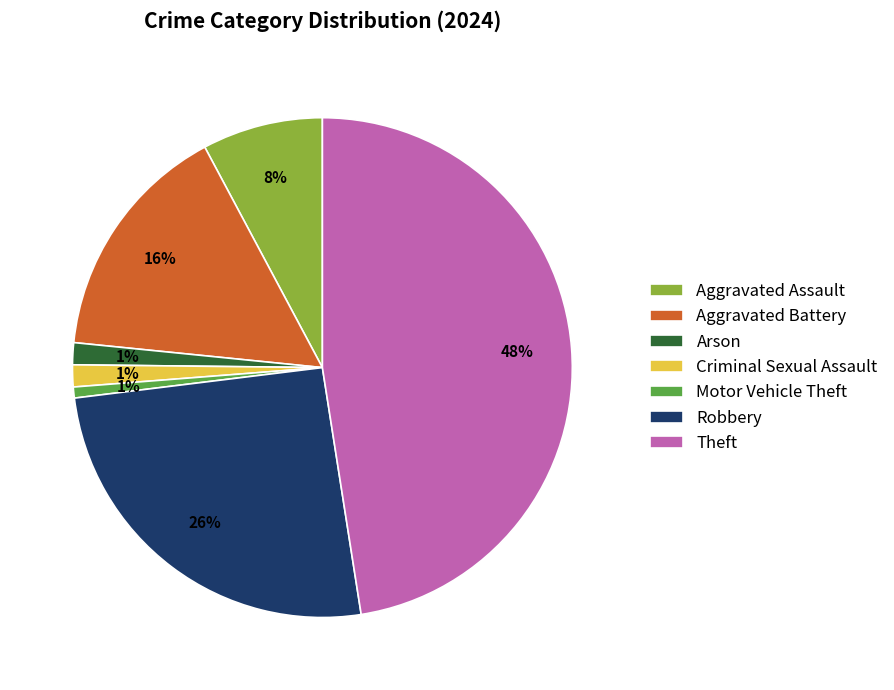

How many slices are in this pie chart?

7